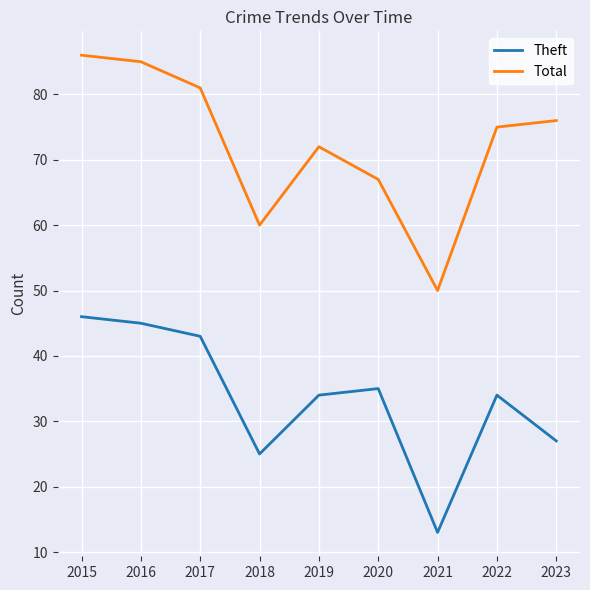

Reading left to right, what are all the values shown in this chart?

Theft: 46	45	43	25	34	35	13	34	27
Total: 86	85	81	60	72	67	50	75	76